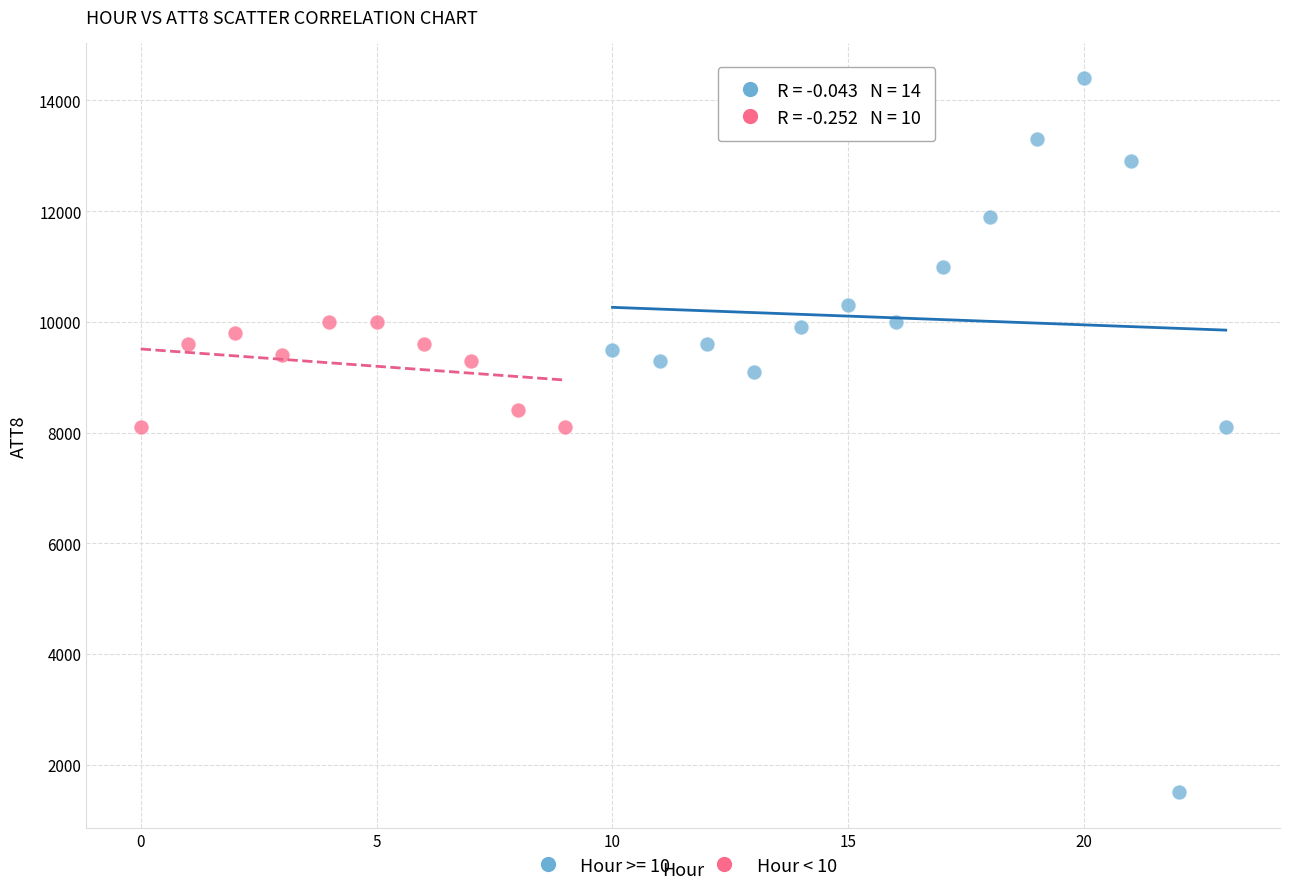

Which series contains the lowest Y value?

Hour >= 10